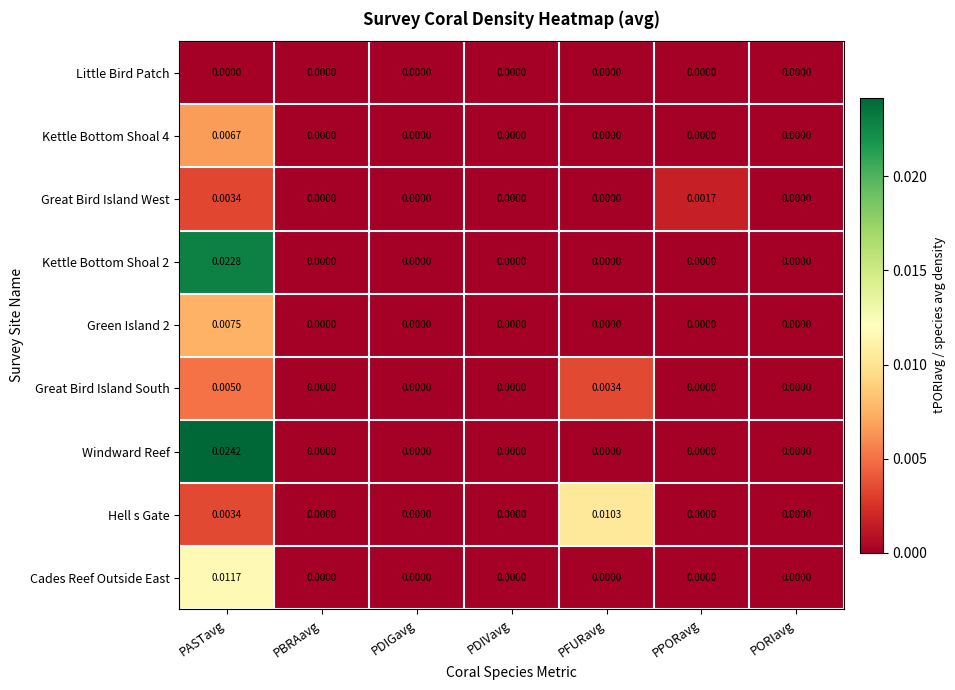

At which category is the sum across all series the highest?

PASTavg